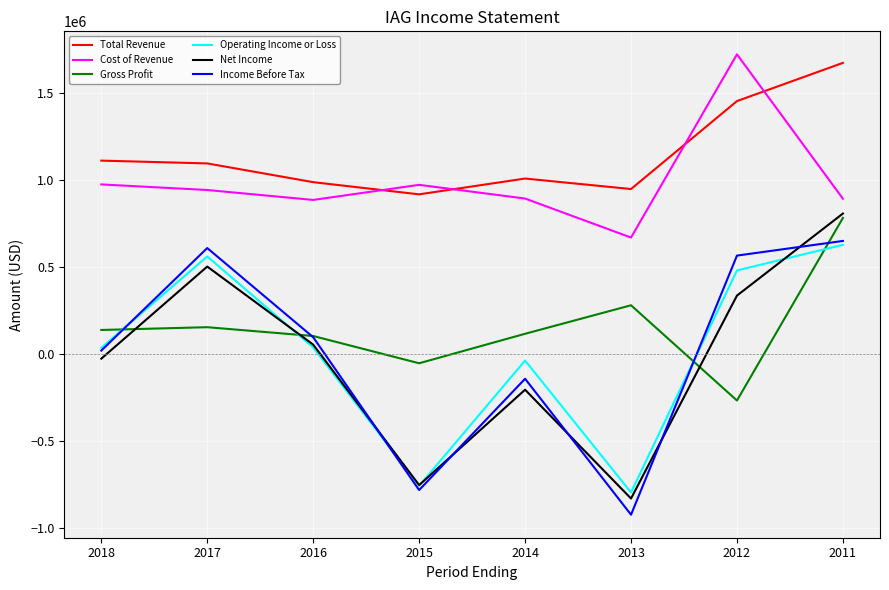

The value of Total Revenue at 2018 is 1111000. True or false?

True